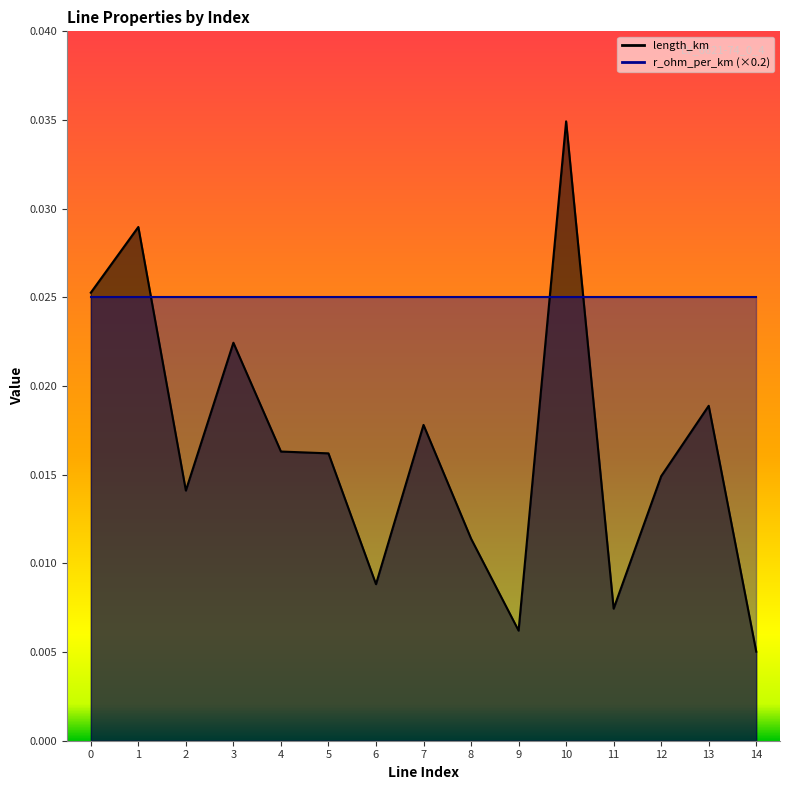

At which category does the chart reach its minimum across all series?

14